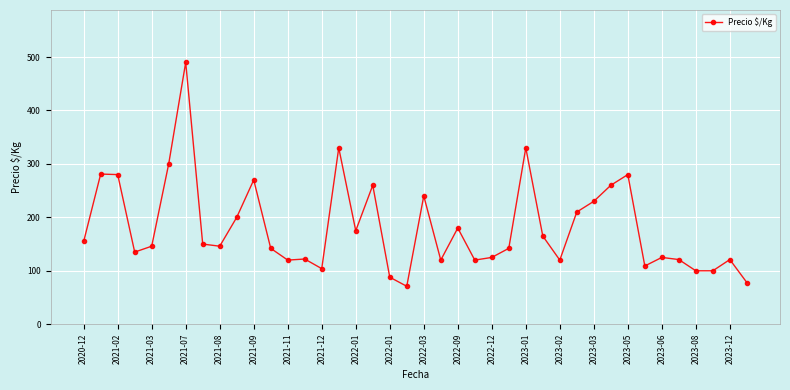

What is the difference between the second highest and minimum values?

259